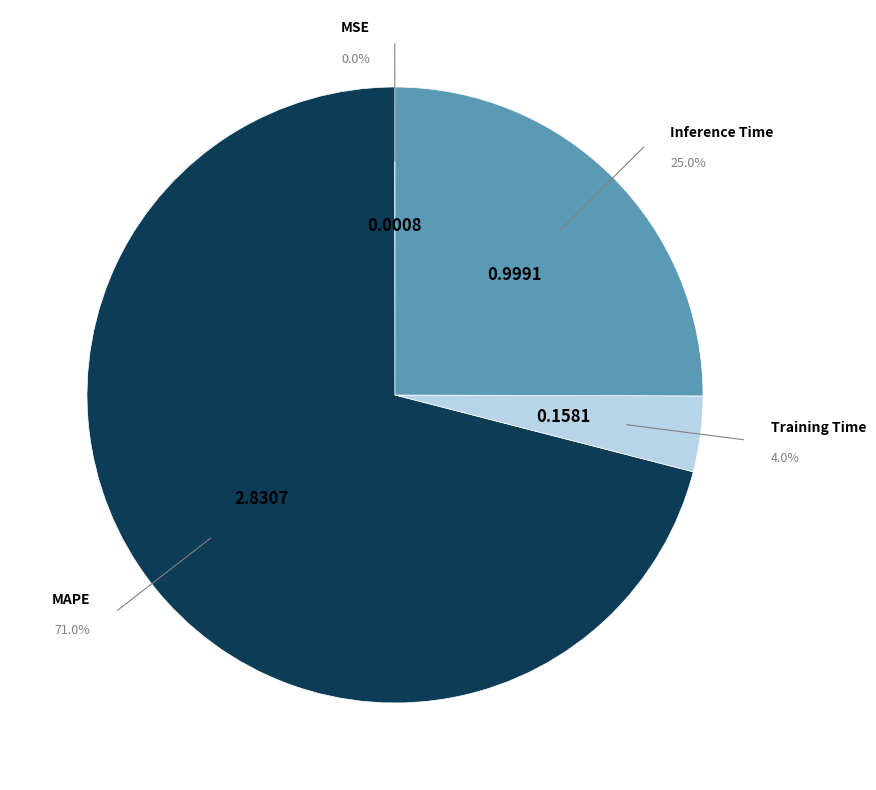

Which slice is the largest?

MAPE